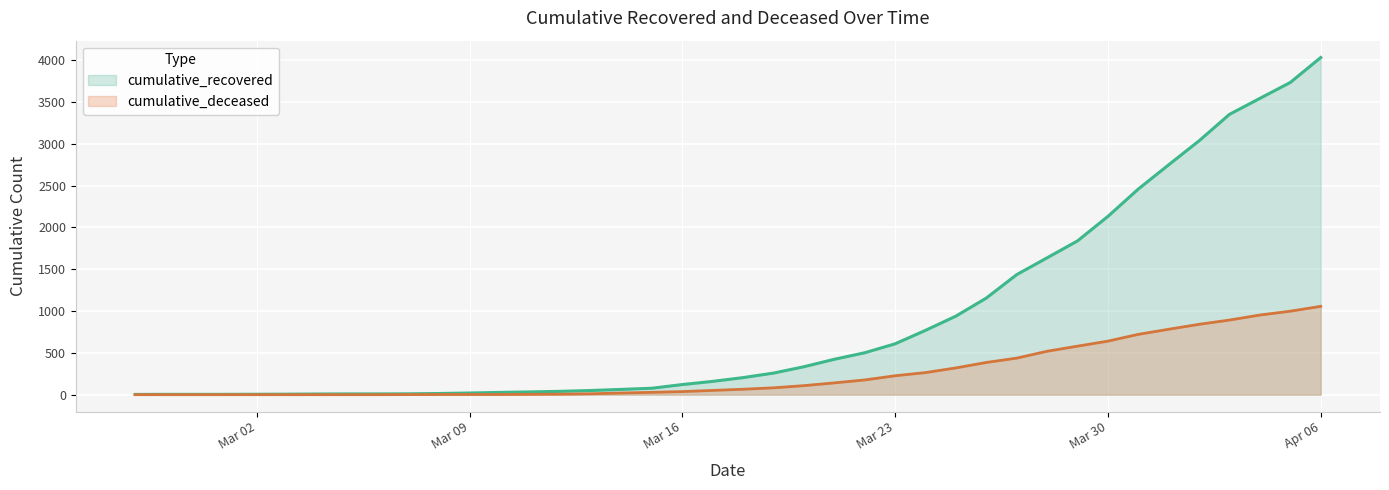

Reading left to right, list all the values displayed in this chart.

cumulative_recovered: 3	4	4	4	5	6	8	9	9	10	14	20	27	33	40	50	63	77	121	159	204	258	334	423	501	608	769	939	1155	1435	1636	1838	2131	2458	2748	3035	3351	3542	3732	4030
cumulative_deceased: 0	0	0	0	0	0	0	0	0	1	2	2	2	4	6	11	20	28	37	51	65	82	108	141	176	226	264	320	385	437	519	580	640	721	782	841	892	952	998	1056